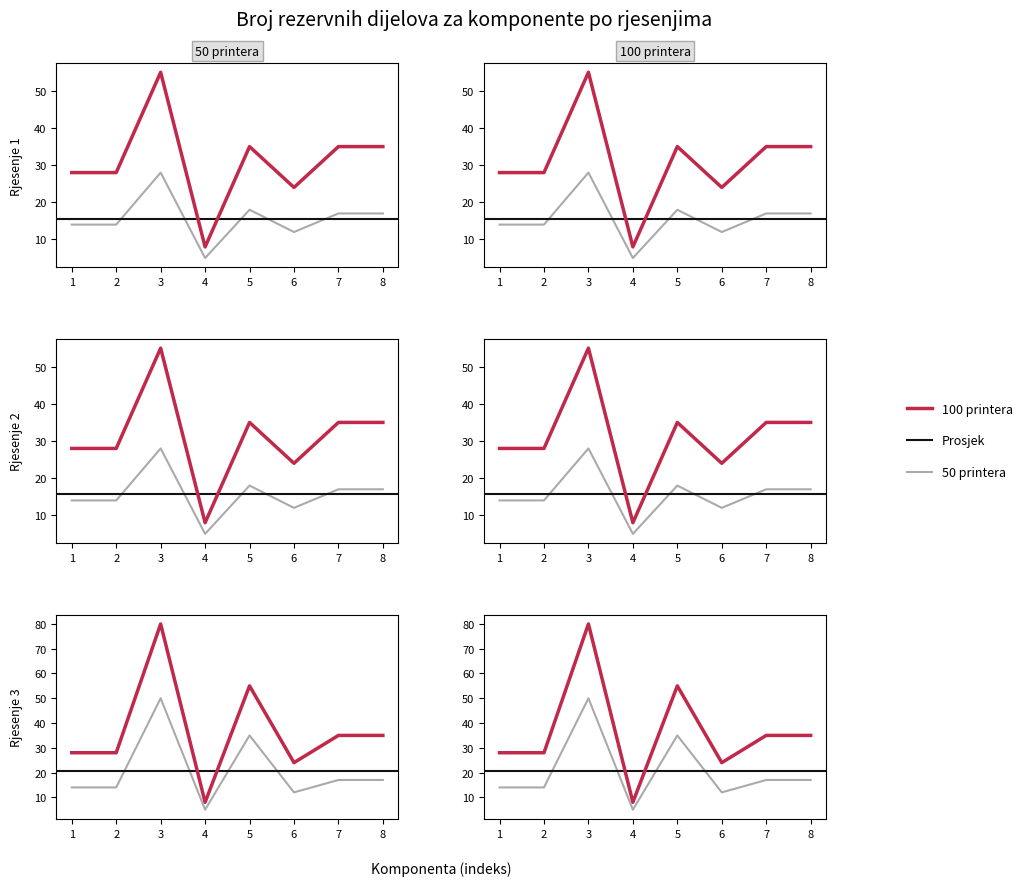

In Rjesenje 2 - 100 printera, how many points are lower than both neighbors (excluding endpoints)?

2